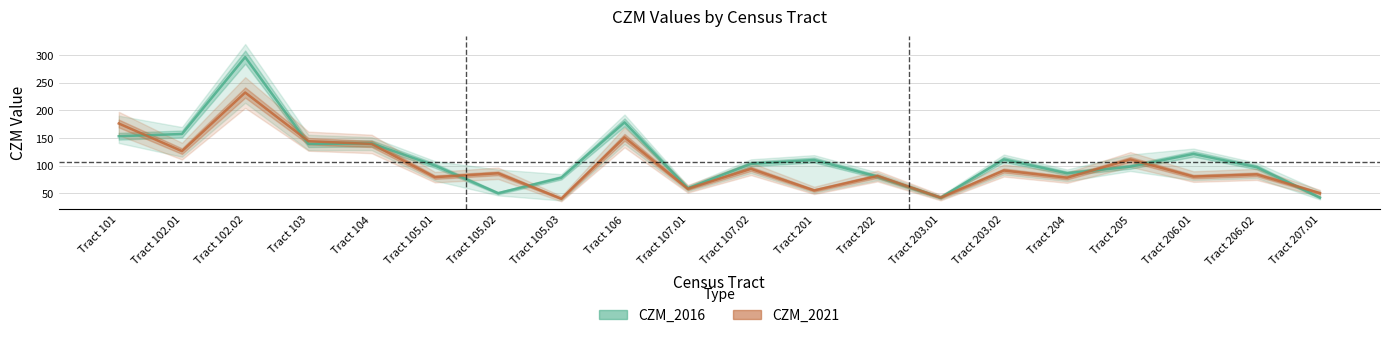

What is the total value across all series at Tract 203.01?

84